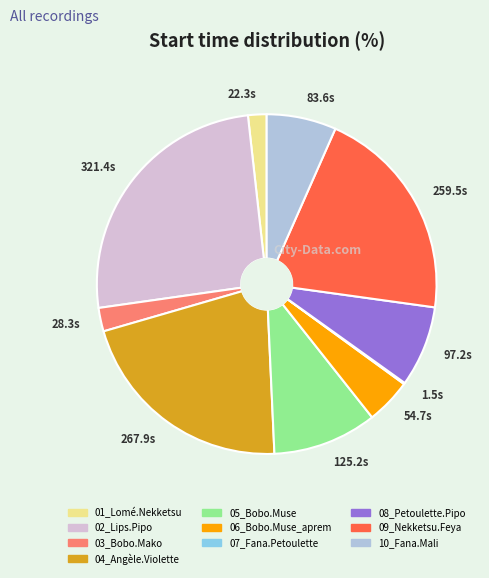

Is there a majority slice in this chart?

No